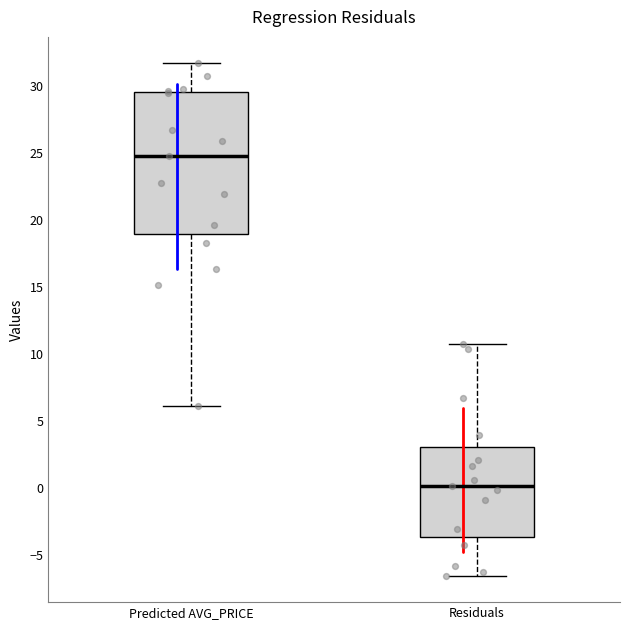

Reading left to right, read every box against the y-axis: the position of its median line, the range the box covers, and the ends of its whiskers. The values are not printed on the chart, so give them approximately, as read against the axis.

Predicted AVG_PRICE: median 25.0, box 19.0 to 29.5, whiskers 6.0 to 32.0
Residuals: median 0.0, box -3.5 to 3.0, whiskers -6.5 to 10.5